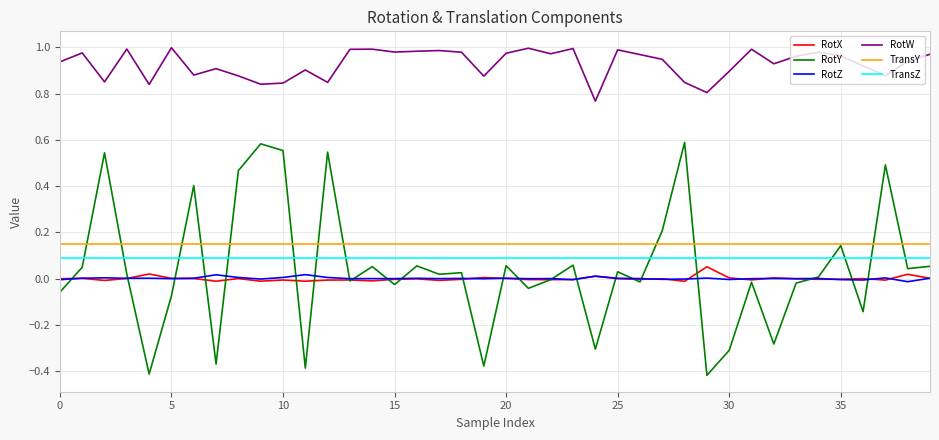

Which series has the largest total across all categories?

RotW